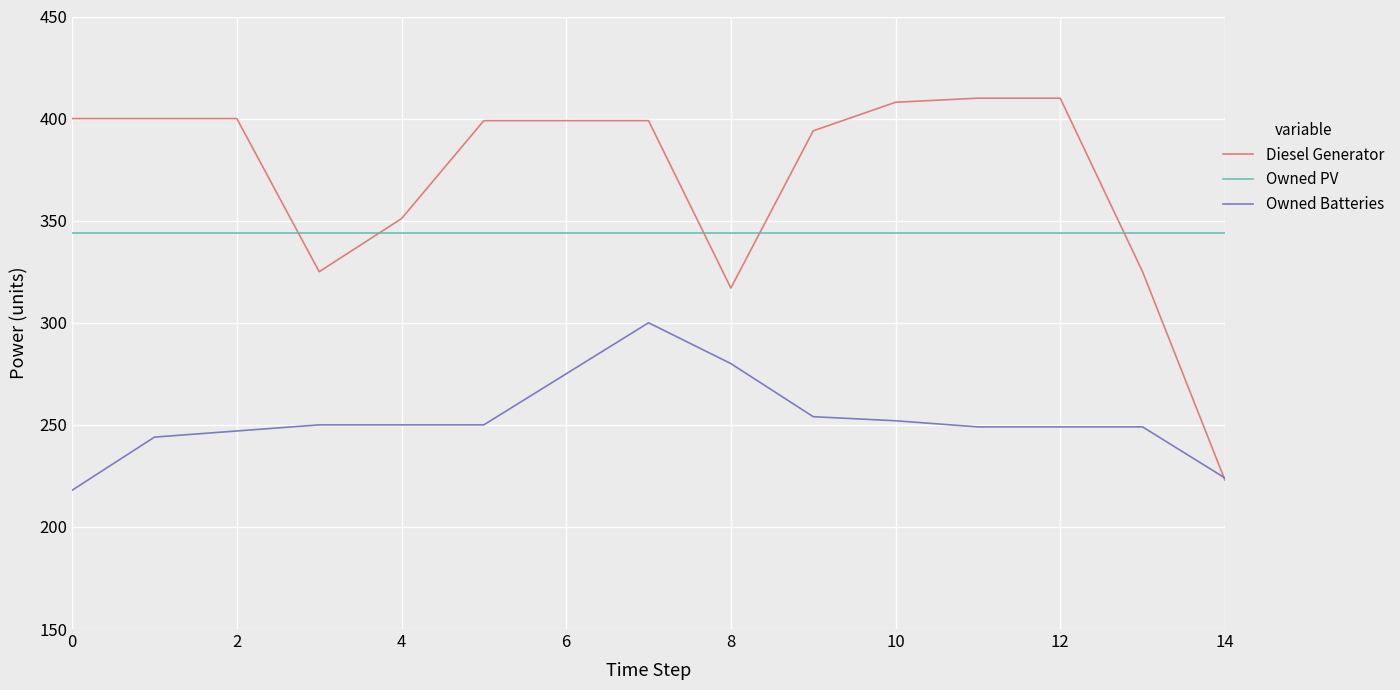

What is the highest value of the Owned PV series?

344